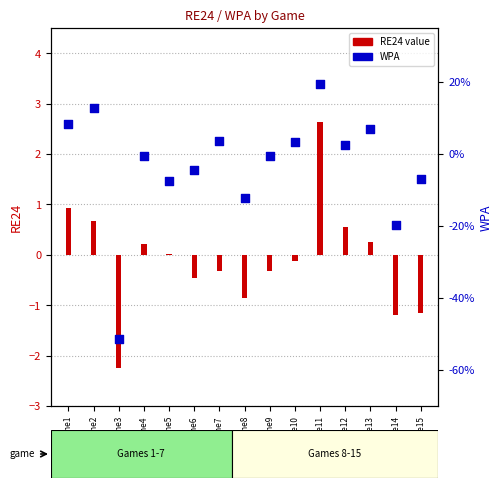

Is the value of WPA at Game5 greater than the value of RE24 at Game5?

No